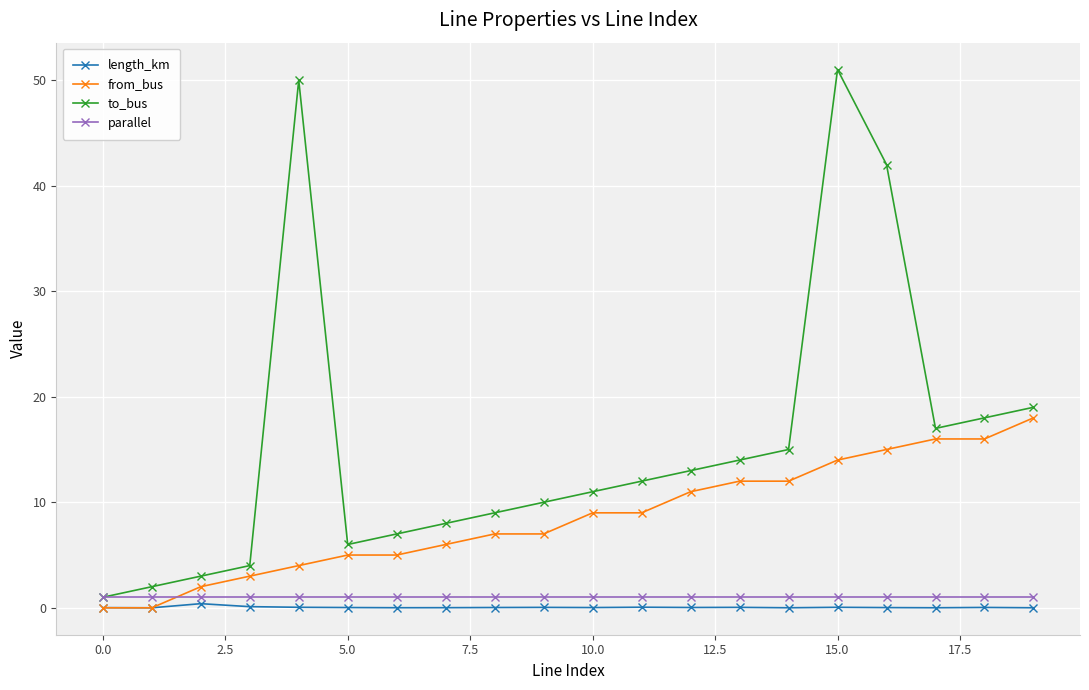

Which series has the largest total across all categories?

to_bus